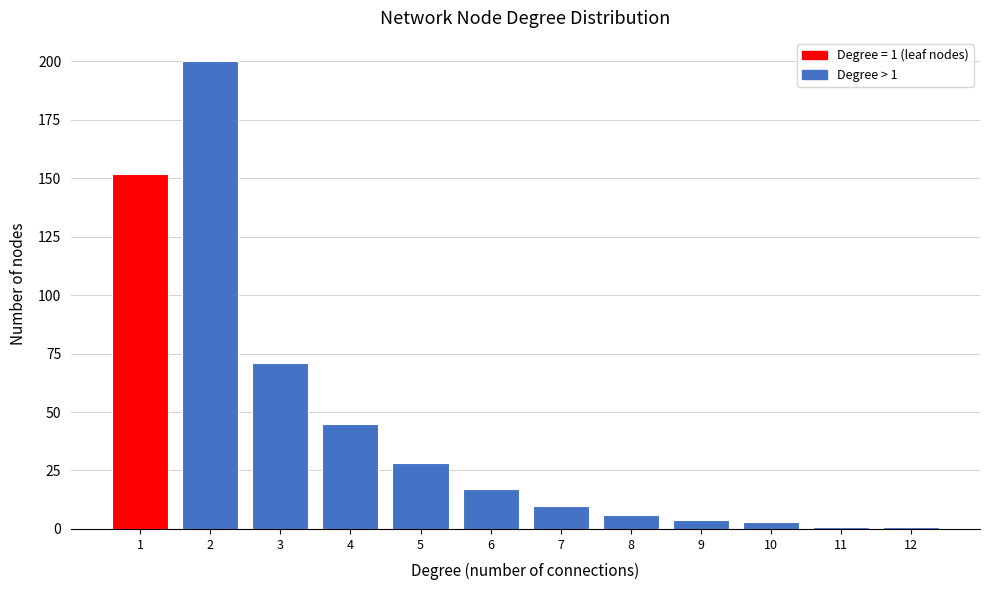

Which range on the x-axis has the tallest bar?

1.5 to 2.5